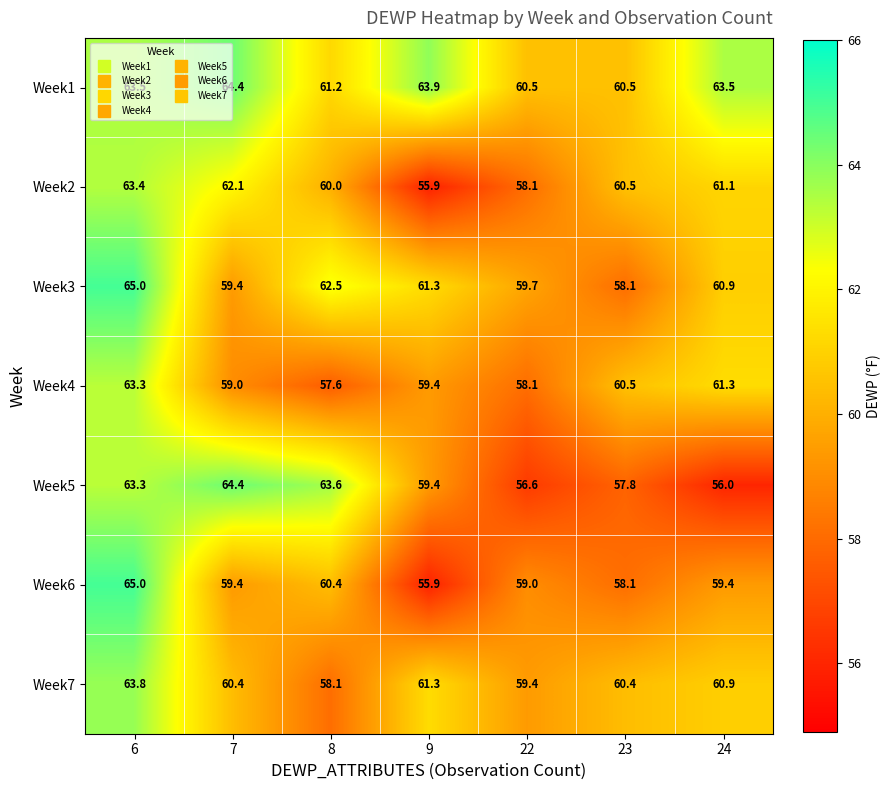

What is the total value across all series at 23?

415.9